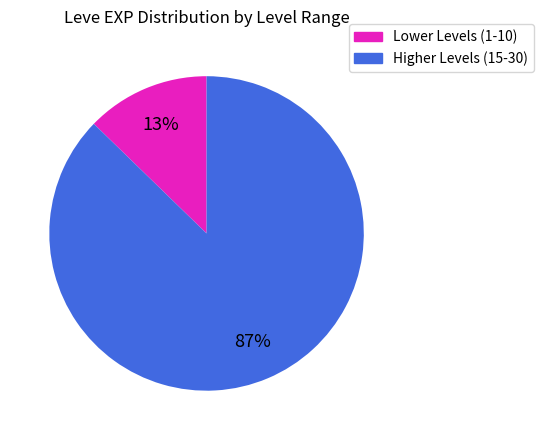

Is there any slice that represents more than half of the pie?

Yes